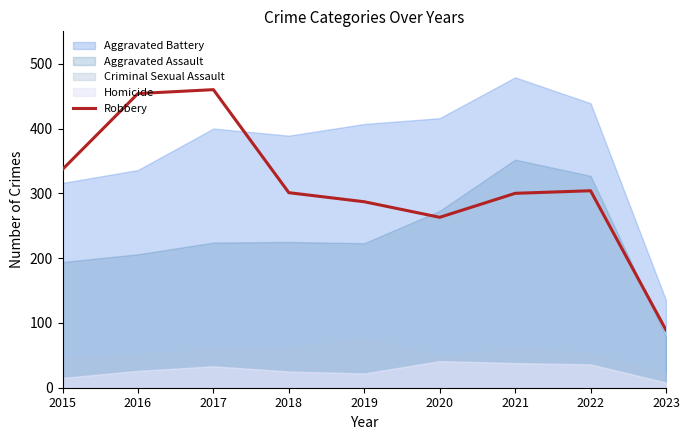

How many categories are shown in the chart?

9